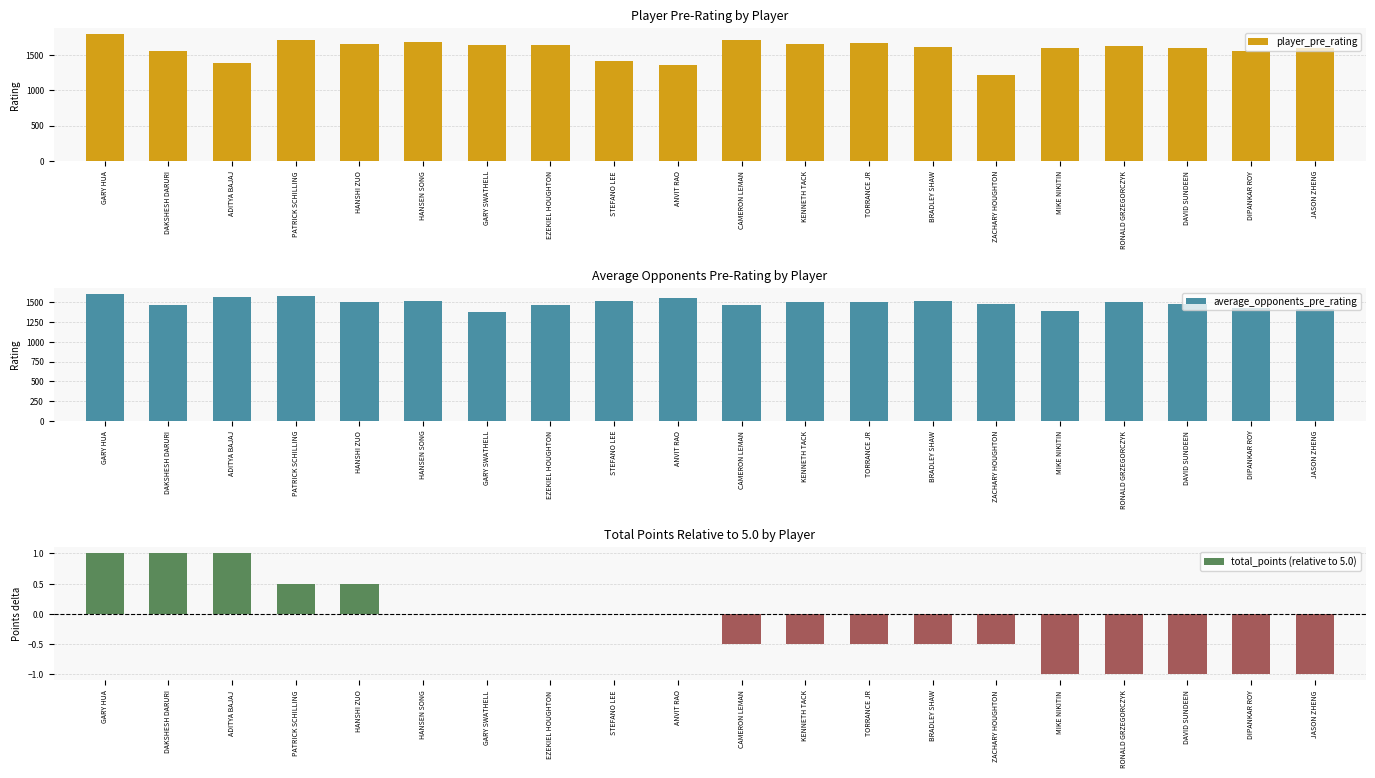

Count the number of data series in this chart.

3